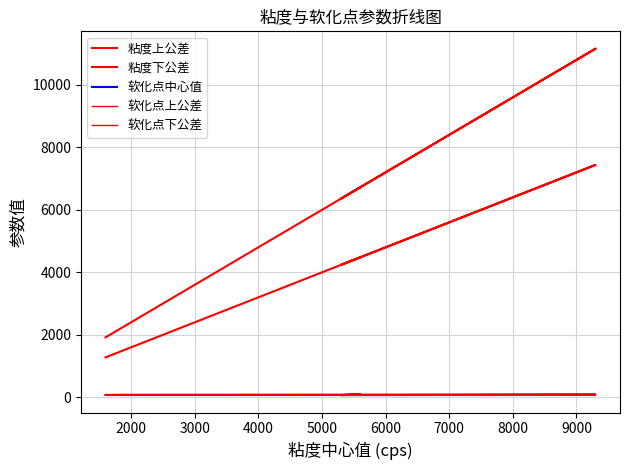

True or false: 粘度下公差 and 软化点下公差 cross at least once.

False